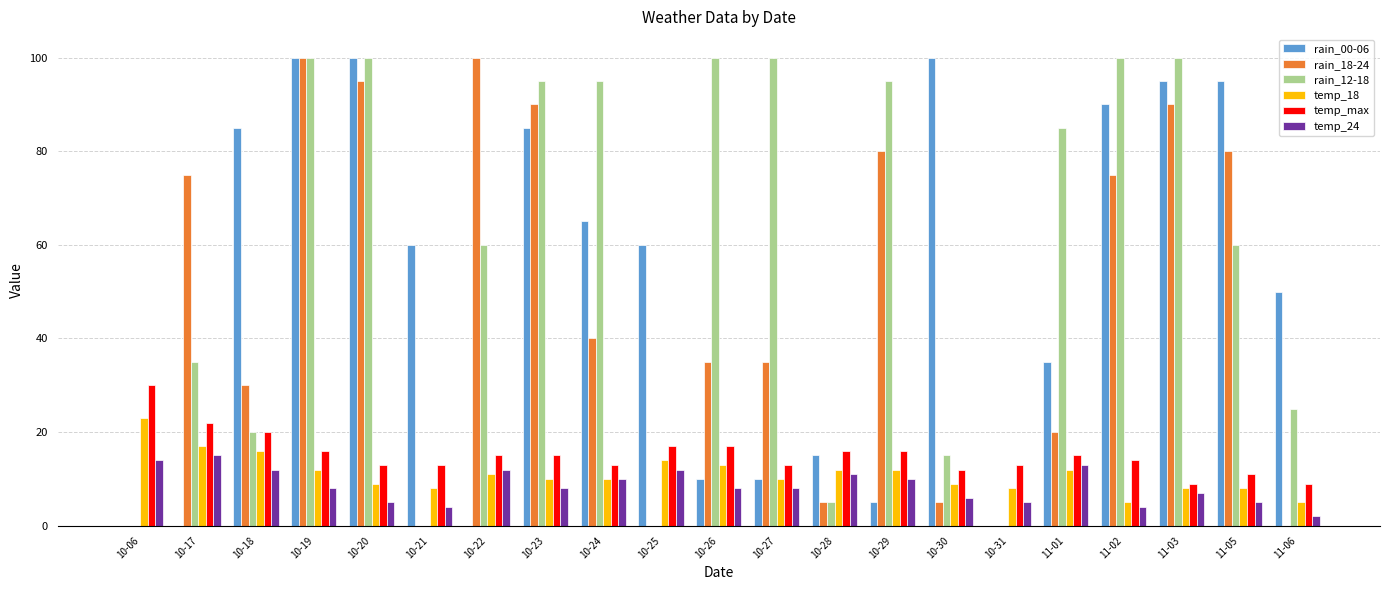

What are all the series names shown in the legend?

rain_00-06, rain_18-24, rain_12-18, temp_18, temp_max, temp_24